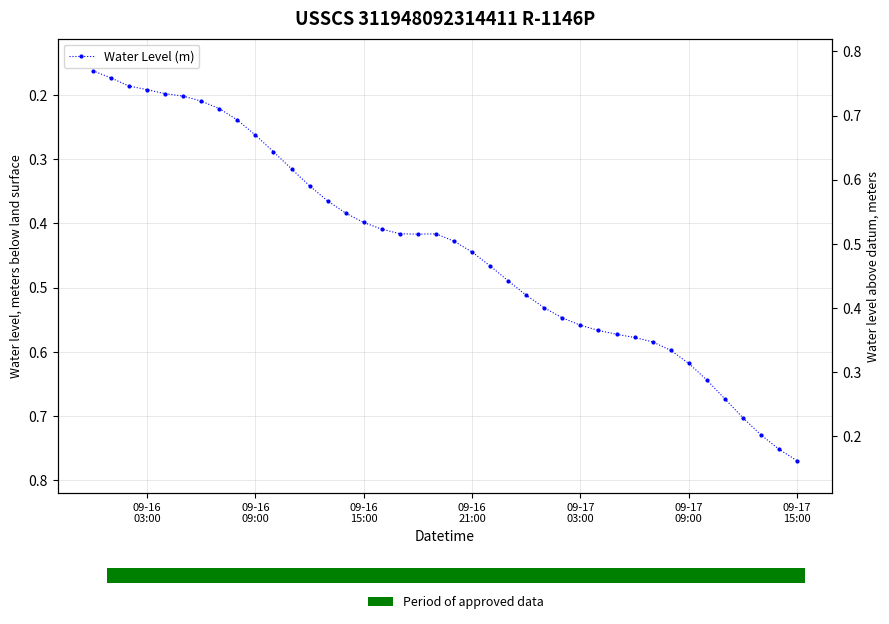

Reading left to right, extract all data points from this chart.

0.2	0.2	0.2	0.2	0.2	0.2	0.2	0.2	0.2	0.3	0.3	0.3	0.3	0.4	0.4	0.4	0.4	0.4	0.4	0.4	0.4	0.4	0.5	0.5	0.5	0.5	0.5	0.6	0.6	0.6	0.6	0.6	0.6	0.6	0.6	0.7	0.7	0.7	0.8	0.8